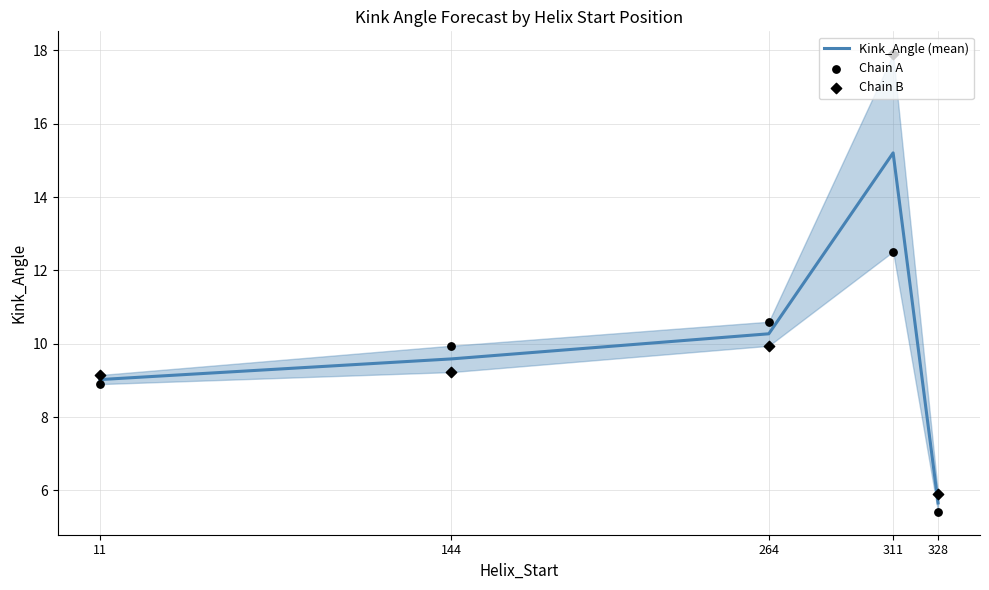

Which series has the largest Y range (max minus min)?

Chain B